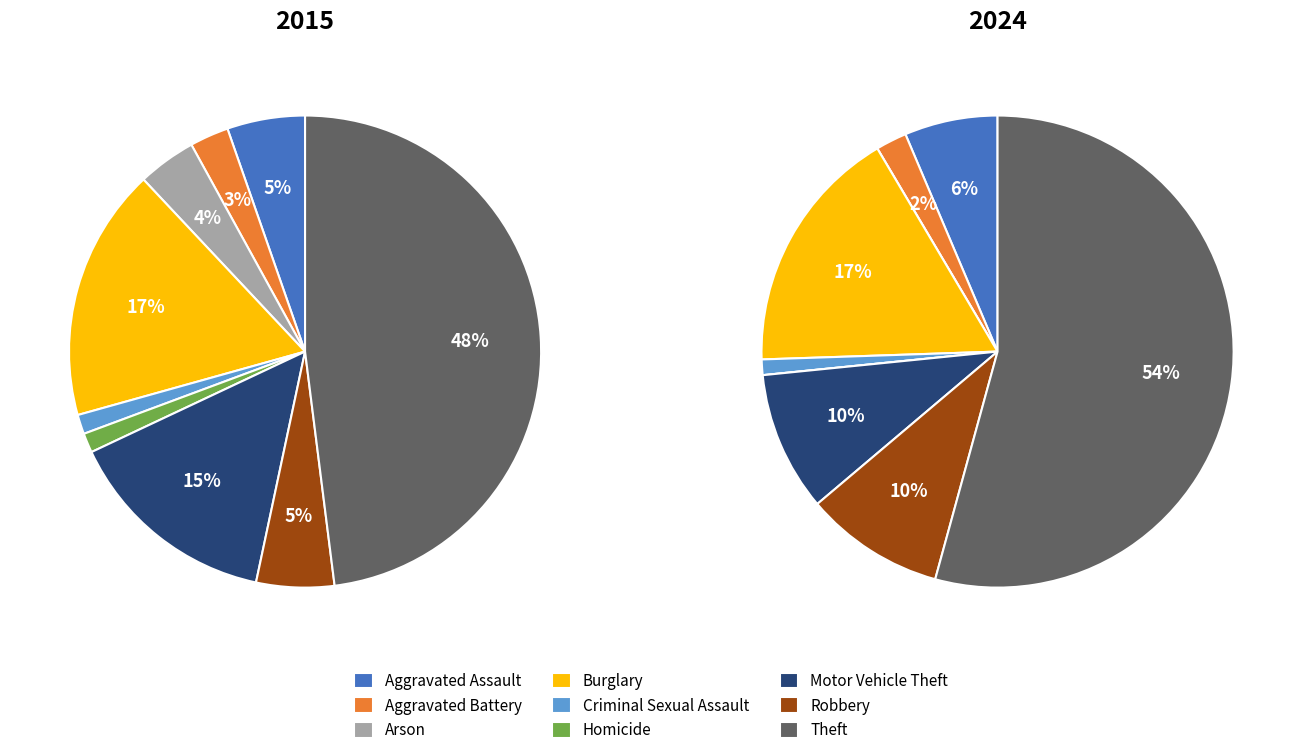

Do Theft and Arson together represent more than half of the pie?

Yes